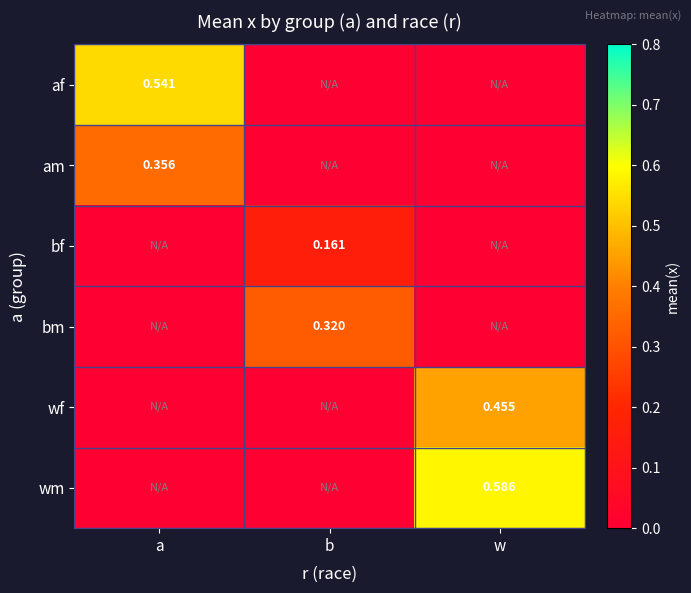

Is it true that bf equals 0.1 at b?

False